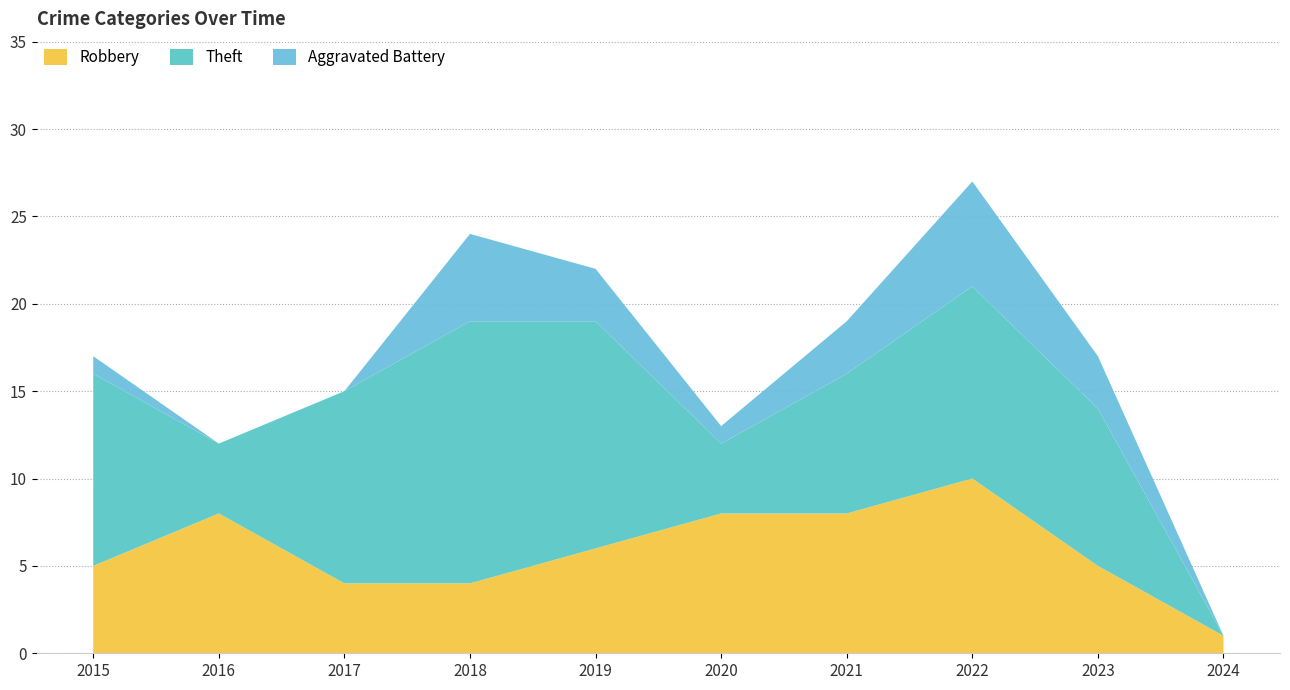

Reading right to left, list all the values displayed in this chart.

Robbery: 2024=1	2023=5	2022=10	2021=8	2020=8	2019=6	2018=4	2017=4	2016=8	2015=5
Theft: 2024=0	2023=9	2022=11	2021=8	2020=4	2019=13	2018=15	2017=11	2016=4	2015=11
Aggravated Battery: 2024=0	2023=3	2022=6	2021=3	2020=1	2019=3	2018=5	2017=0	2016=0	2015=1